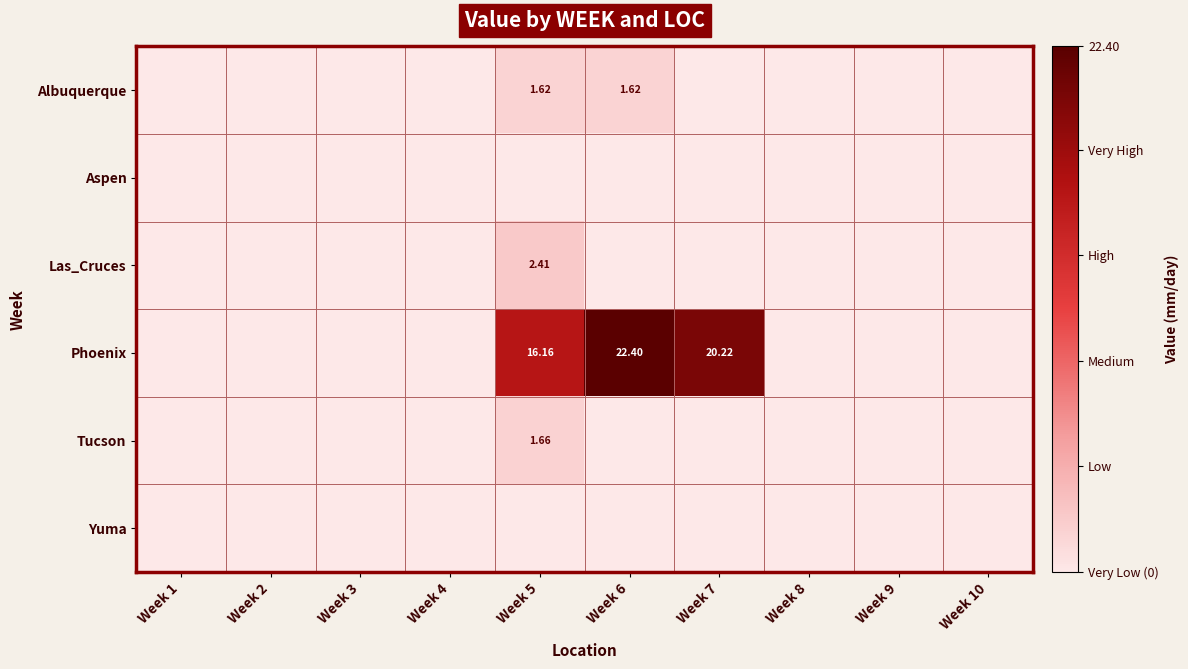

Which has a higher value, Week 5 or Week 6?

Week 5